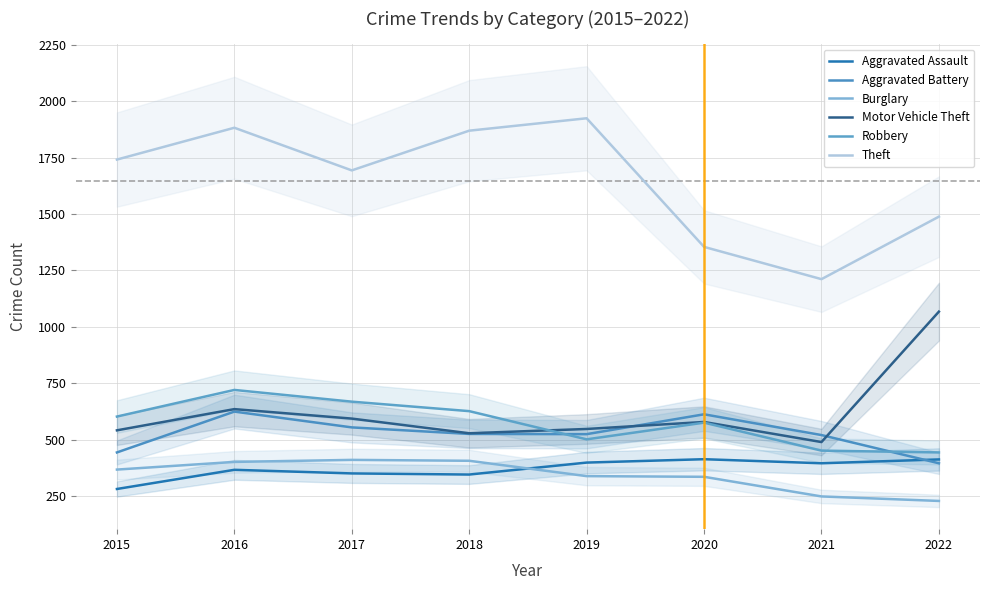

How many lines are shown in the chart?

6